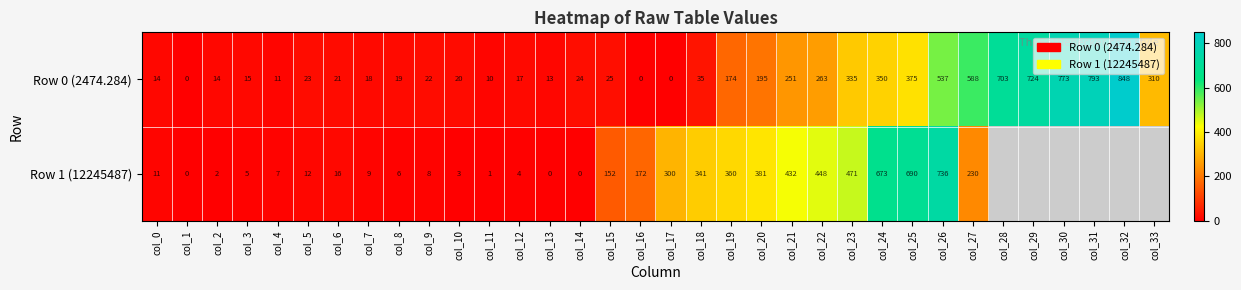

What is the difference between the maximum and minimum values in the Row 0 (2474.284) series?

848